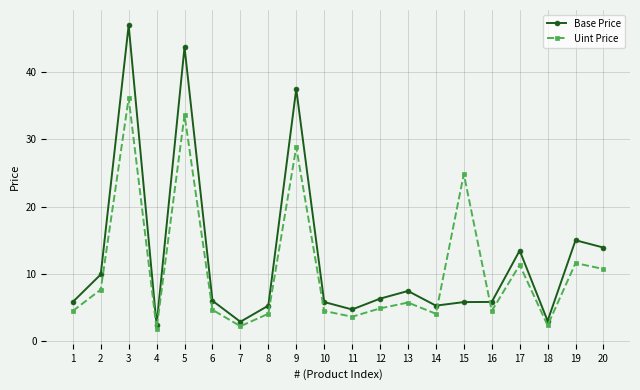

What are all the series names shown in the legend?

Base Price, Uint Price